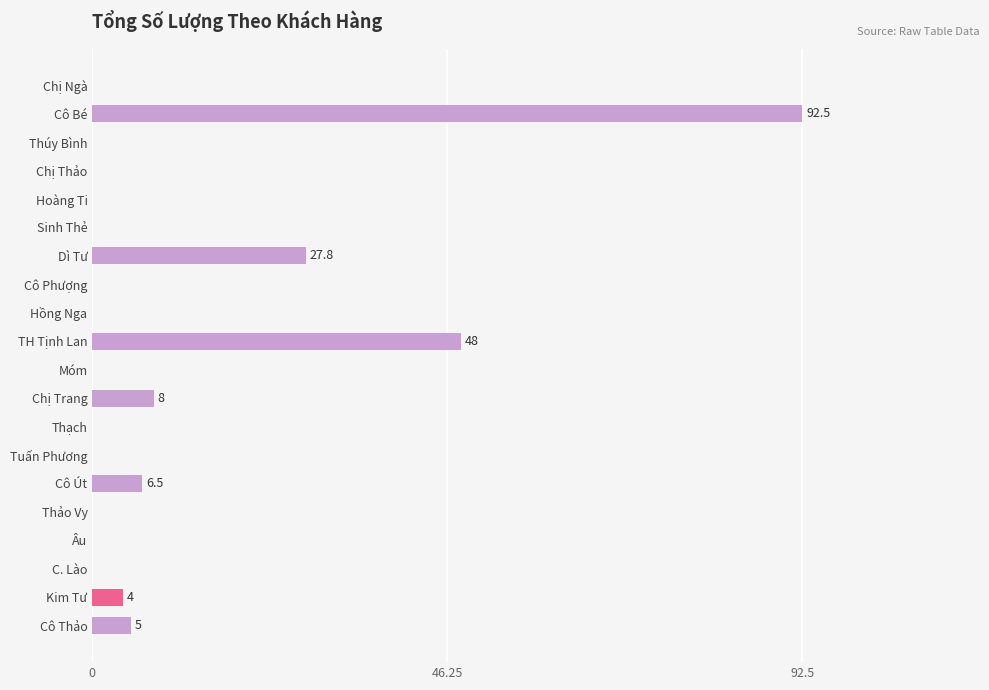

What is the change in value from Dì Tư to Cô Út?

-21.3